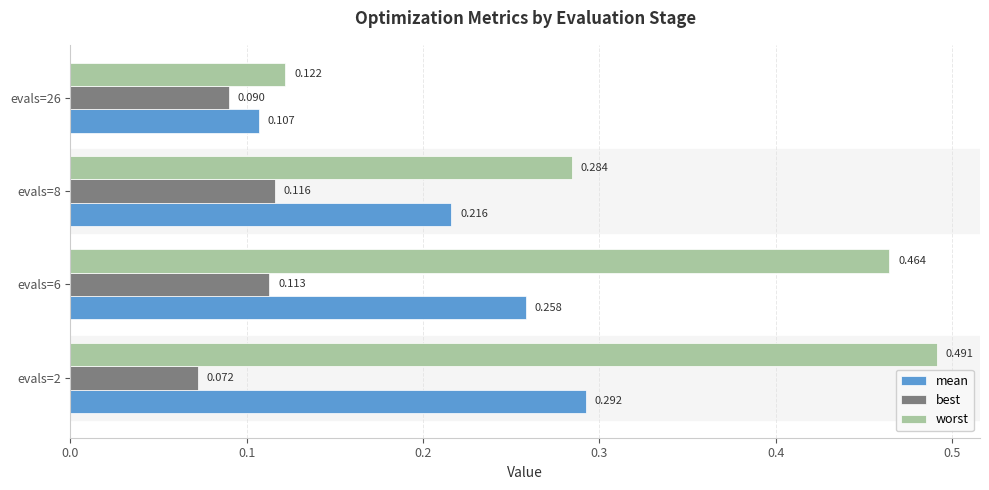

How many worst values are between 0 and 1?

4